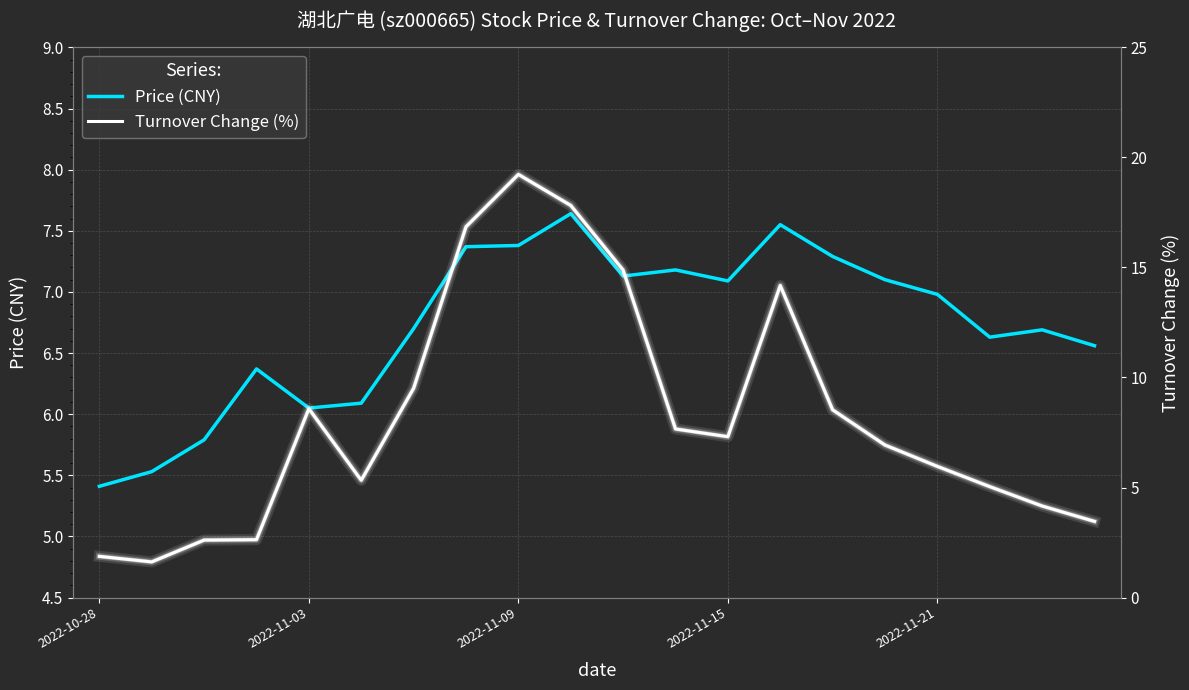

What is the approximate value of price at 2022-11-15?

7.1